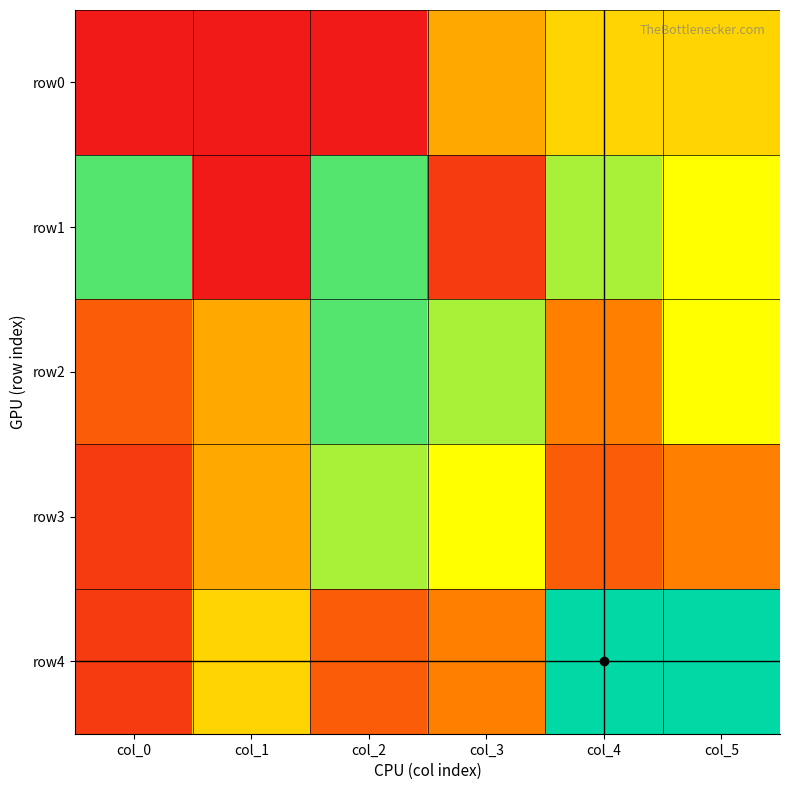

Between col_1 and col_4, which series saw the biggest shift?

row1